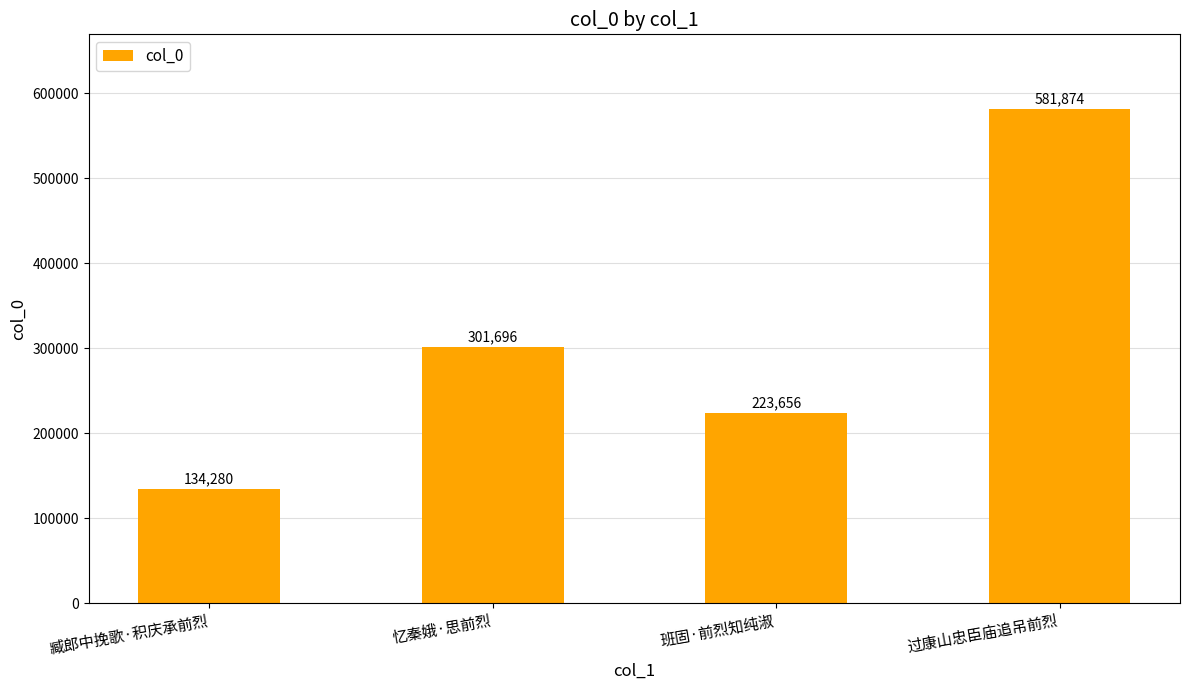

Reading left to right, what are all the values shown in this chart?

臧郎中挽歌·积庆承前烈=134280	忆秦娥·思前烈=301696	班固·前烈知纯淑=223656	过康山忠臣庙追吊前烈=581874